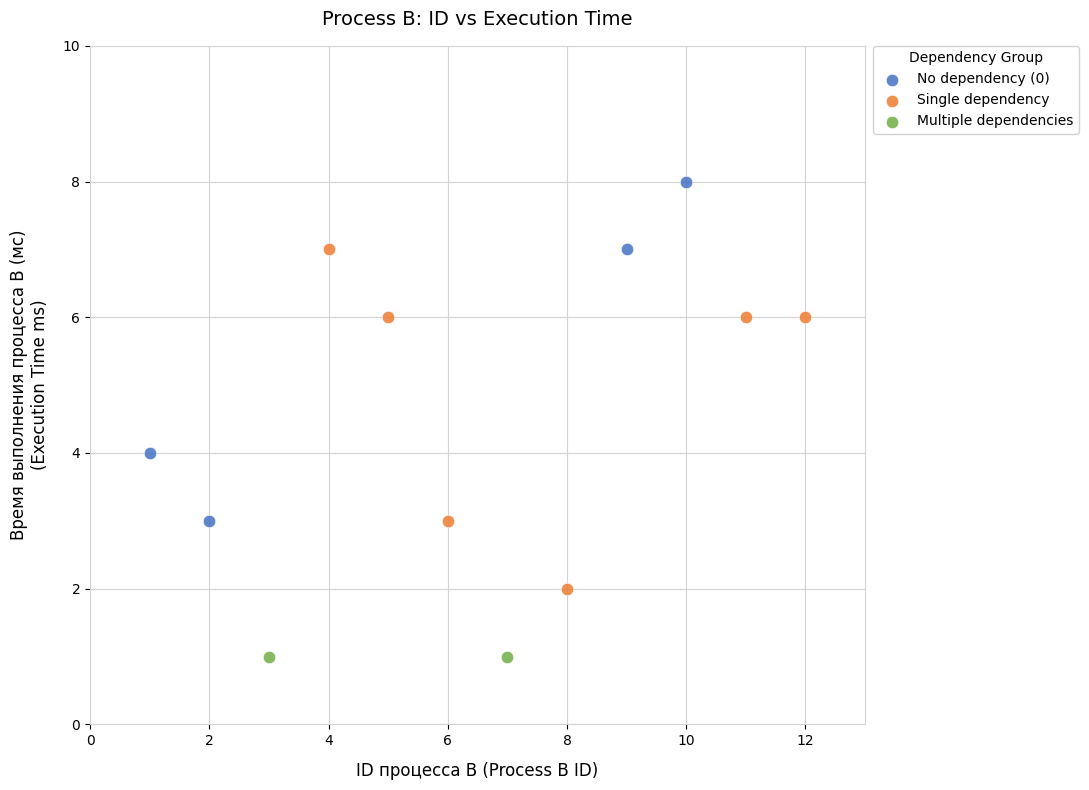

What are all the series names shown in the legend?

No dependency (0), Single dependency, Multiple dependencies